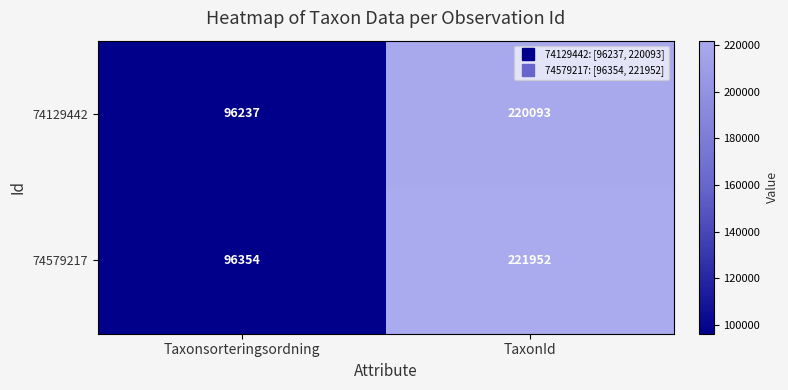

The value of 74129442 at Taxonsorteringsordning is 63668. True or false?

False